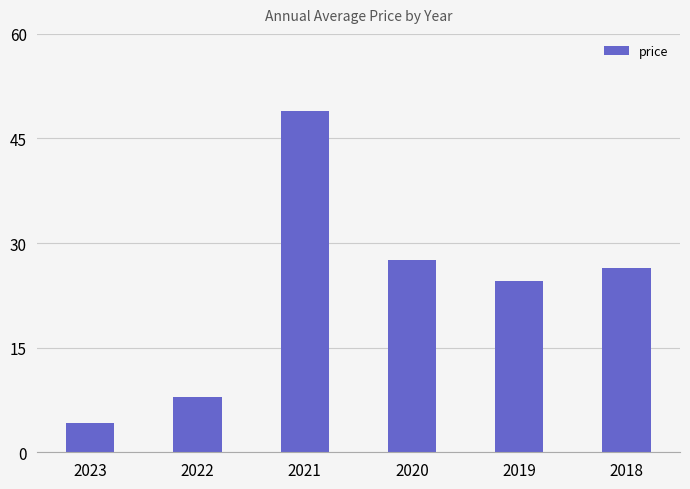

What is the value of the 2nd bar from the left?

7.9